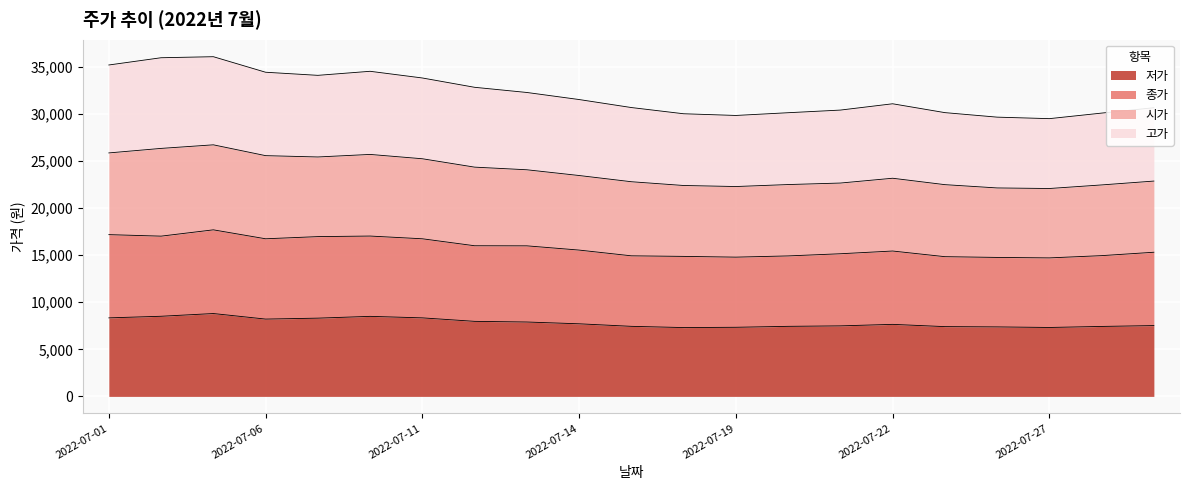

True or false: 종가 and 시가 intersect in this chart.

False